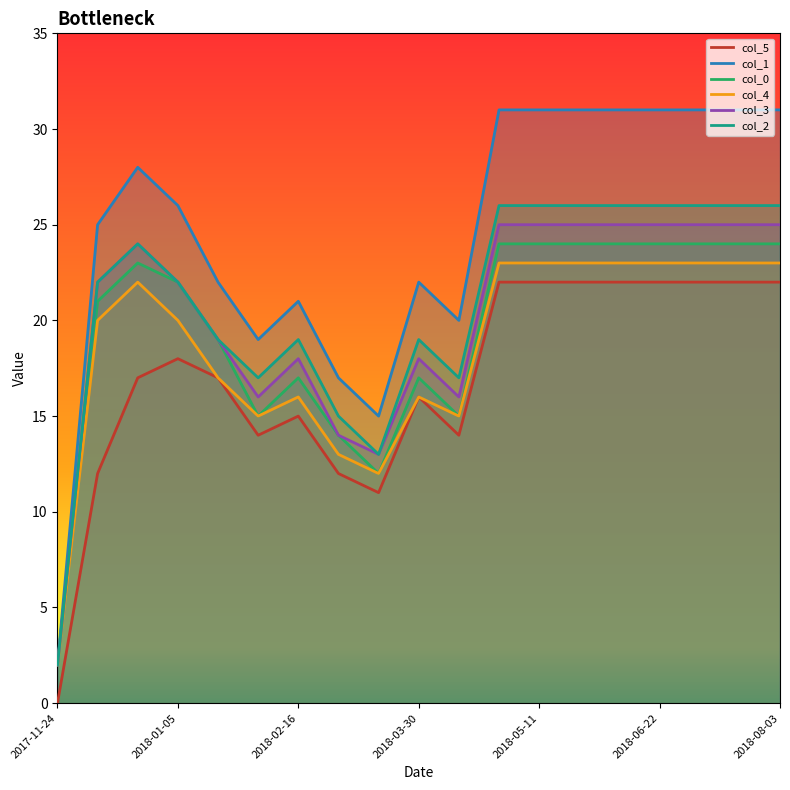

The value of col_5 at 2018-02-16 is 8. True or false?

False